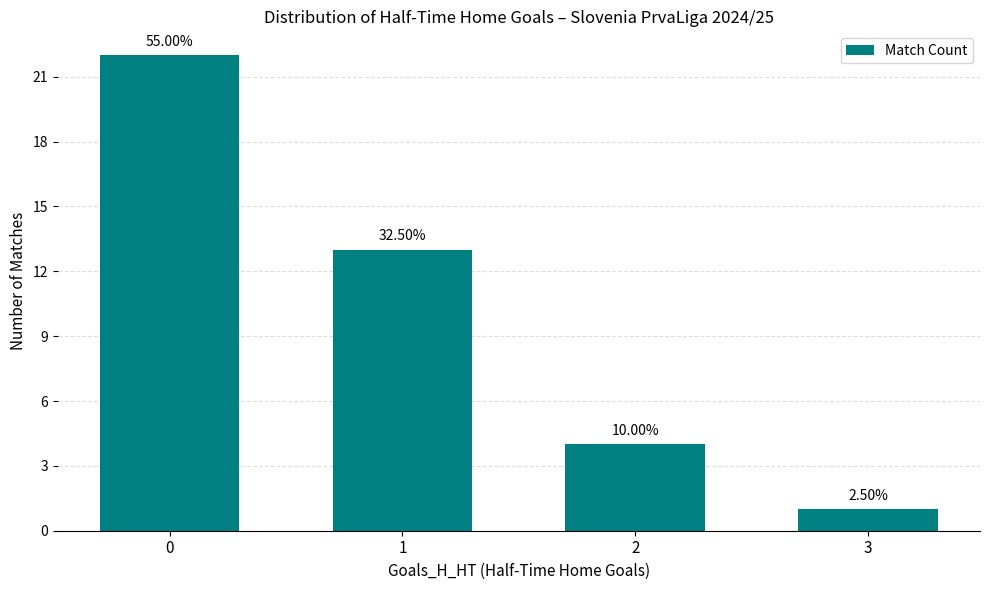

What is the minimum value shown in the chart?

1